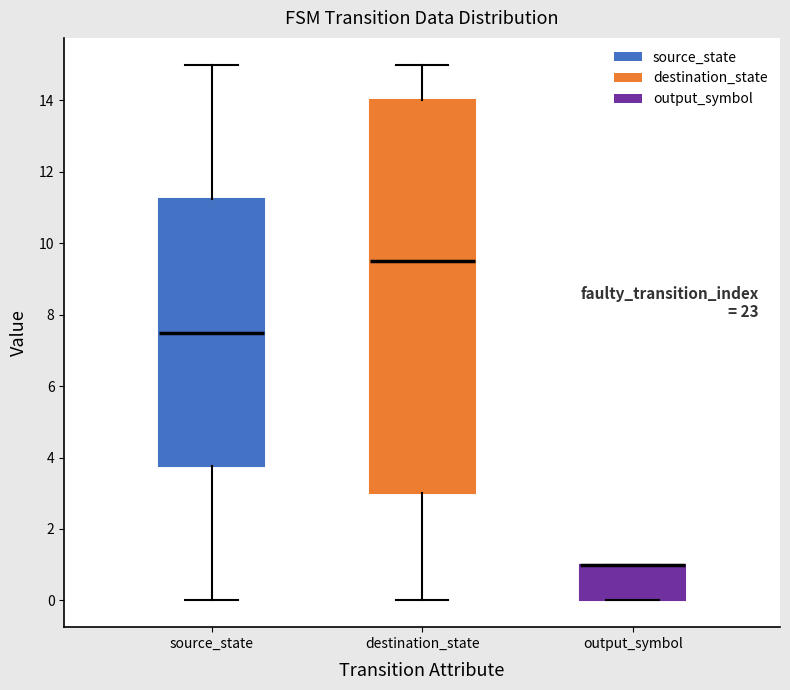

Reading left to right, transcribe this box plot: for each box, give where its median line is, the range the box spans, and where its two whiskers end, as read against the y-axis. The values are not printed on the chart, so give them approximately, as read against the axis.

source_state: median 7.6, box 3.8 to 11.2, whiskers 0.0 to 15.0
destination_state: median 9.6, box 3.0 to 14.0, whiskers 0.0 to 15.0
output_symbol: median 1.0 (drawn on the box's upper edge), box 0.0 to 1.0, whiskers 0.0 to 1.0